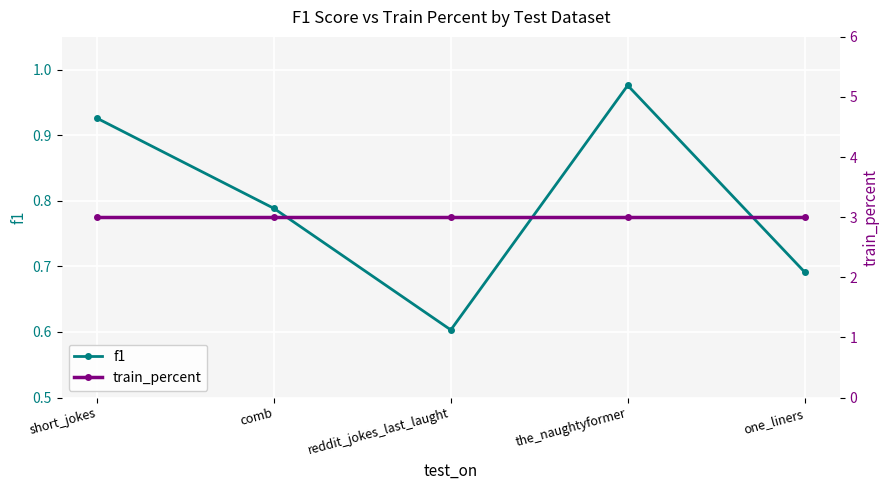

True or false: f1 and train_percent intersect in this chart.

False